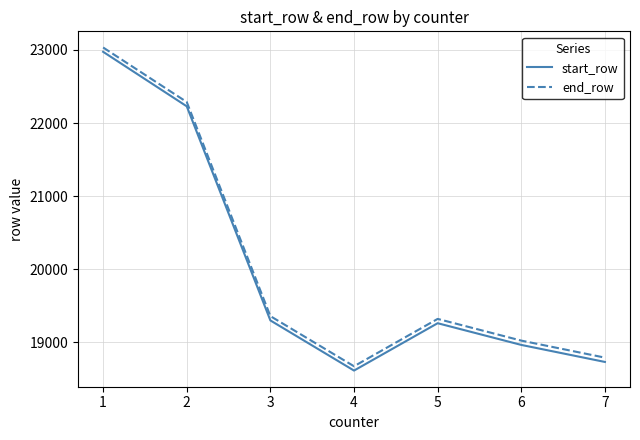

Reading left to right, what are all the values shown in this chart?

start_row: 1=22975	2=22229	3=19299	4=18613	5=19261	6=18964	7=18731
end_row: 1=23034	2=22288	3=19358	4=18672	5=19320	6=19023	7=18790